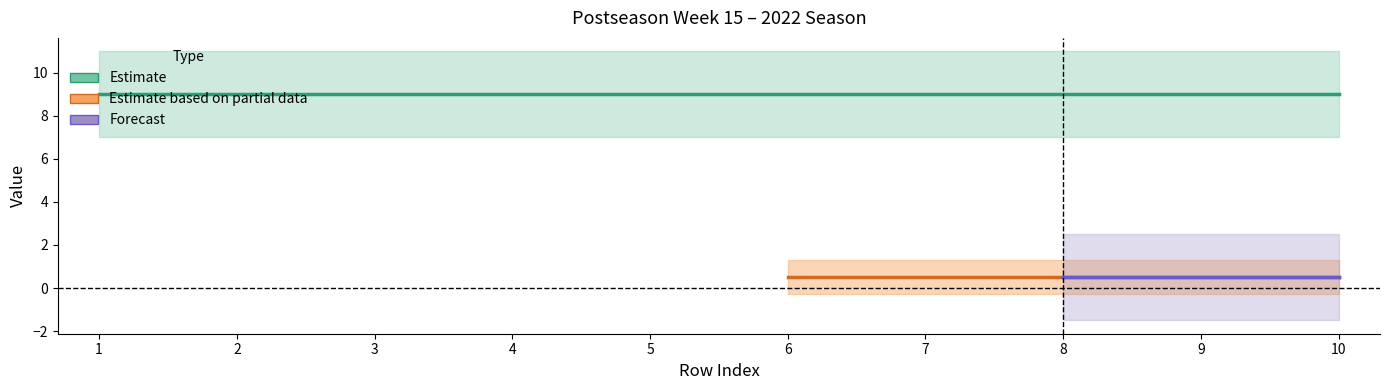

Does the chart display data point markers on the line(s)?

No